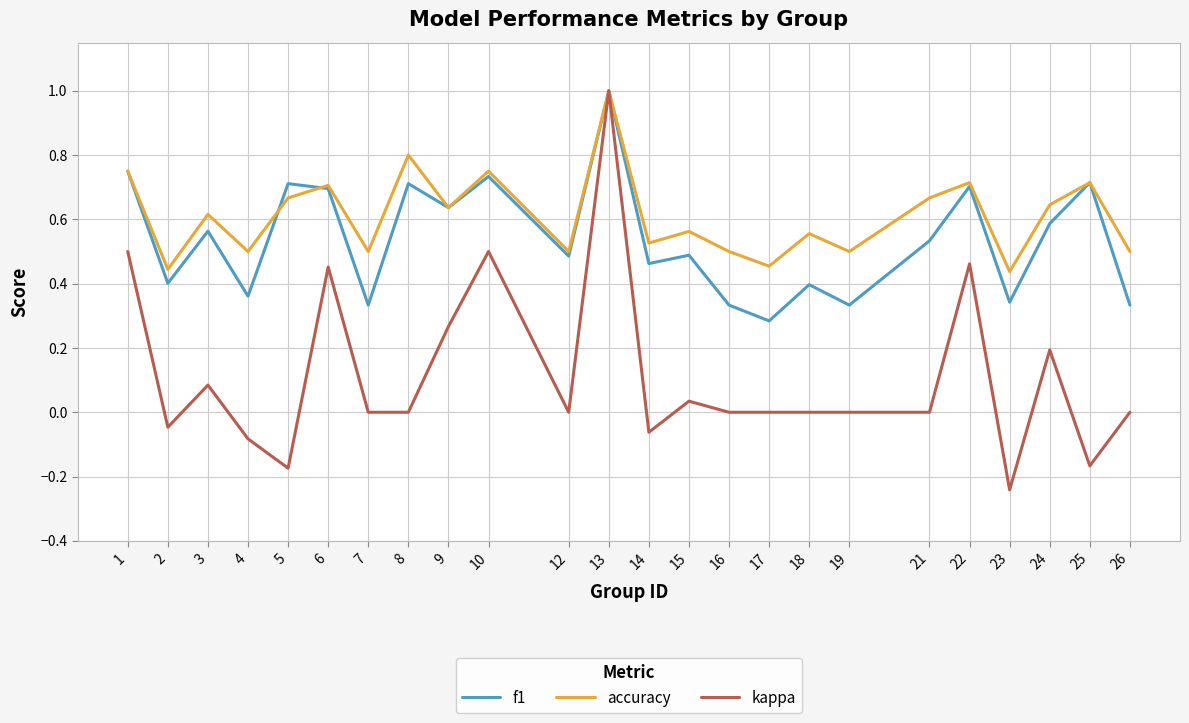

Which label corresponds to the smallest value in the chart?

23